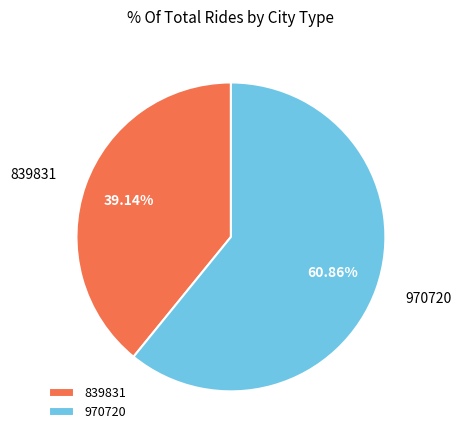

Does any single category account for the majority?

Yes